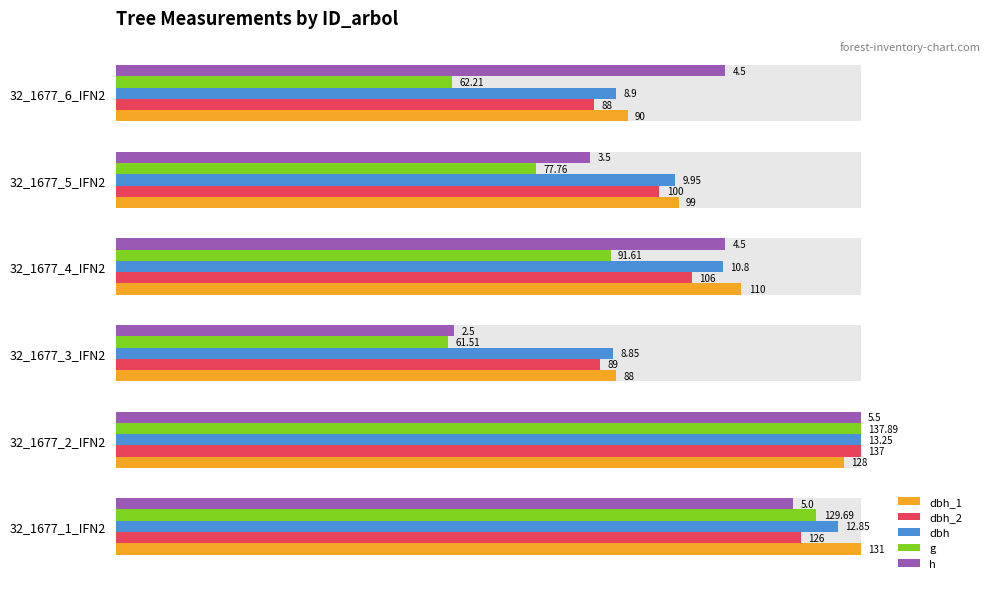

How many bars are there in total?

30